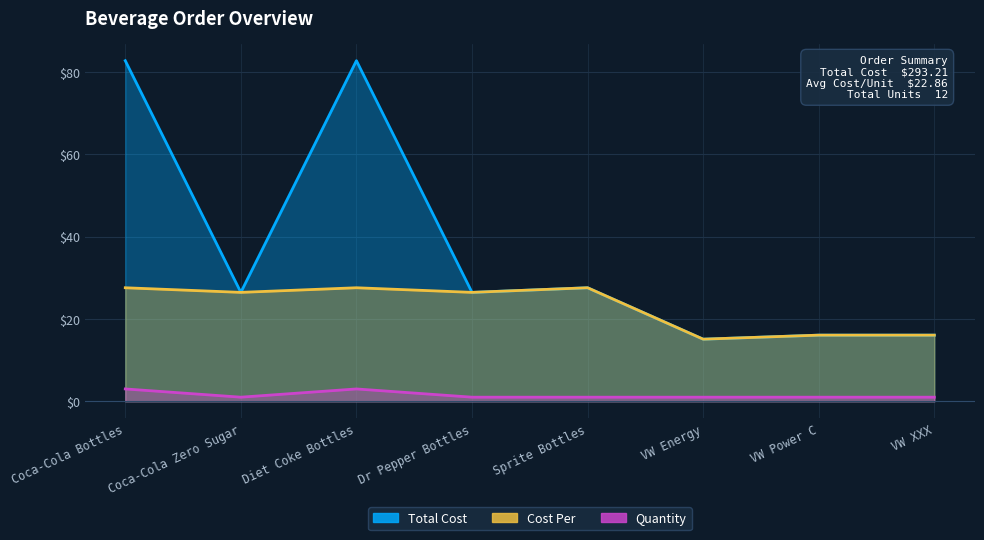

What is the average value of the Quantity series?

1.5